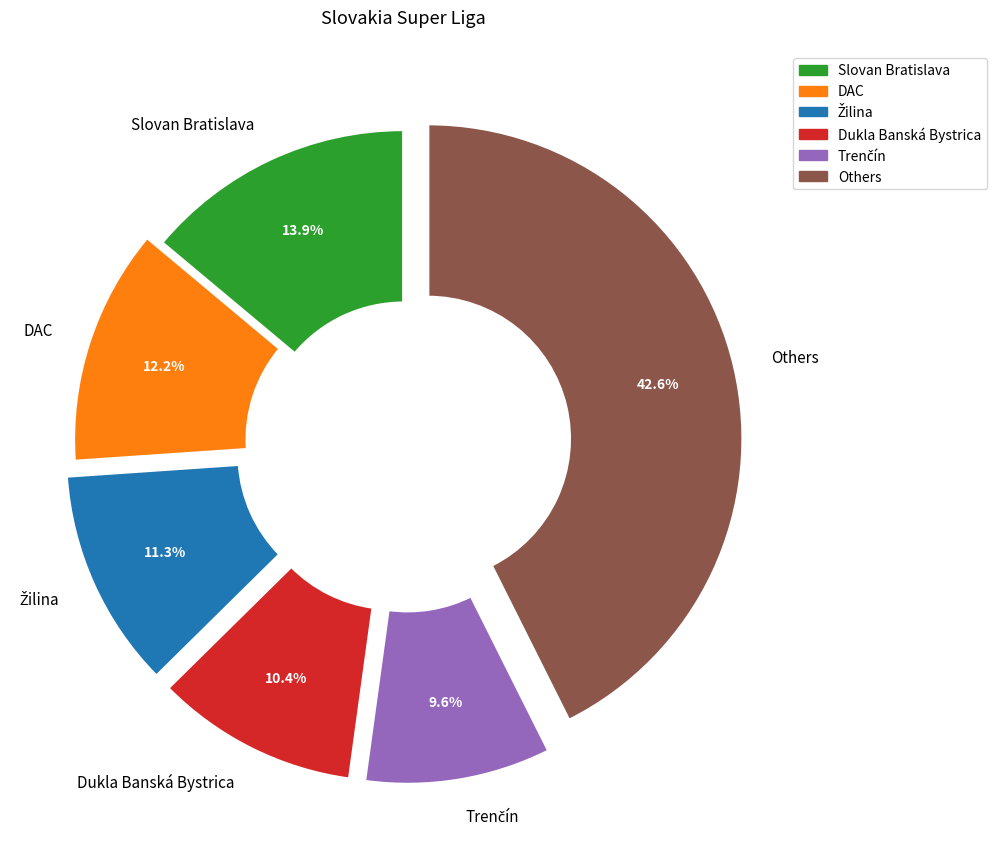

Between Dukla Banská Bystrica and Others, which is larger?

Others